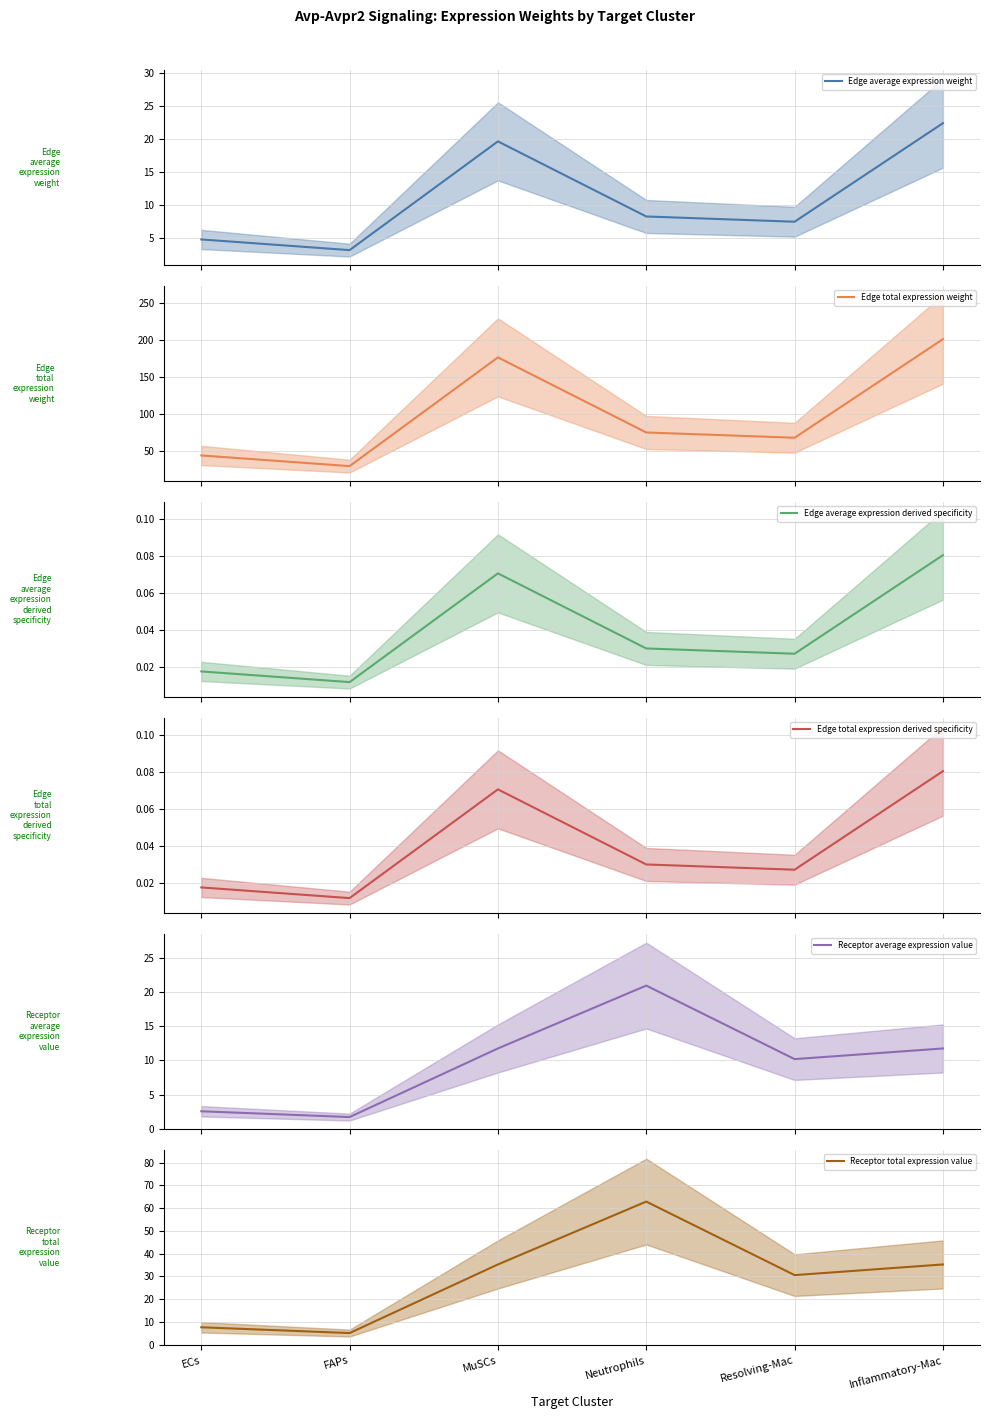

What is the highest value of the Edge average expression weight series?

22.4